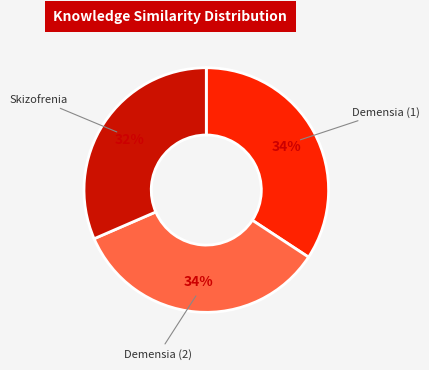

To the nearest percent, what percentage of the pie is Demensia (2)?

34%